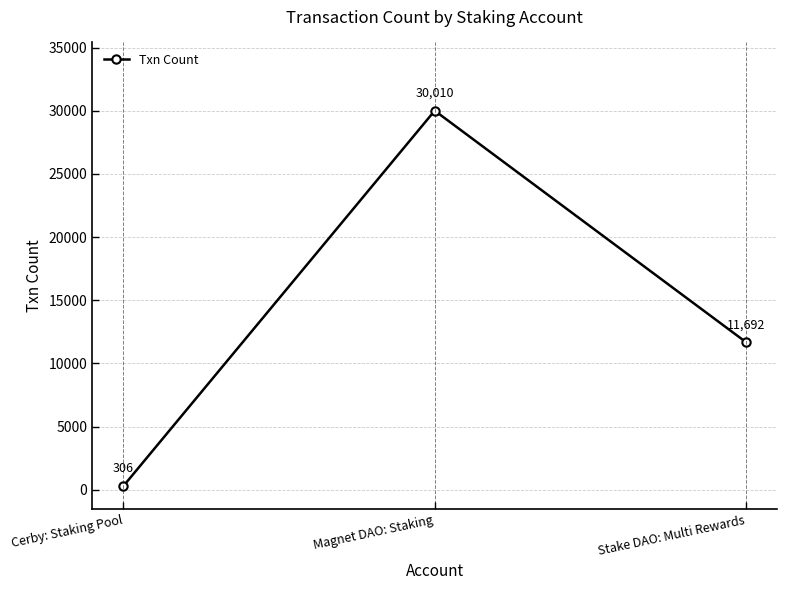

Which label corresponds to the largest value in the chart?

Magnet DAO: Staking